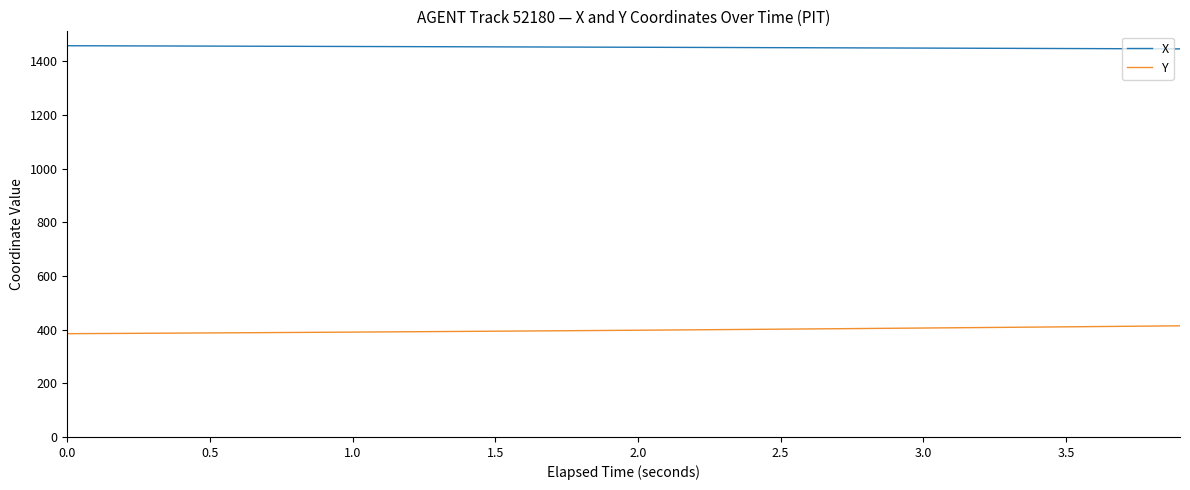

Does the chart have visible grid lines?

No